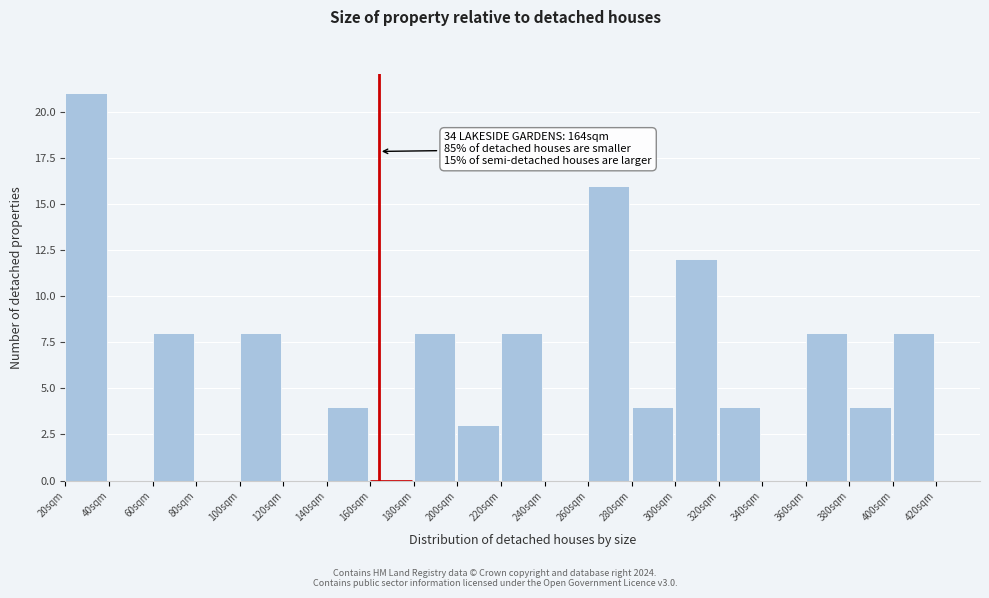

Over which range of the x-axis is the bar tallest?

20 to 40